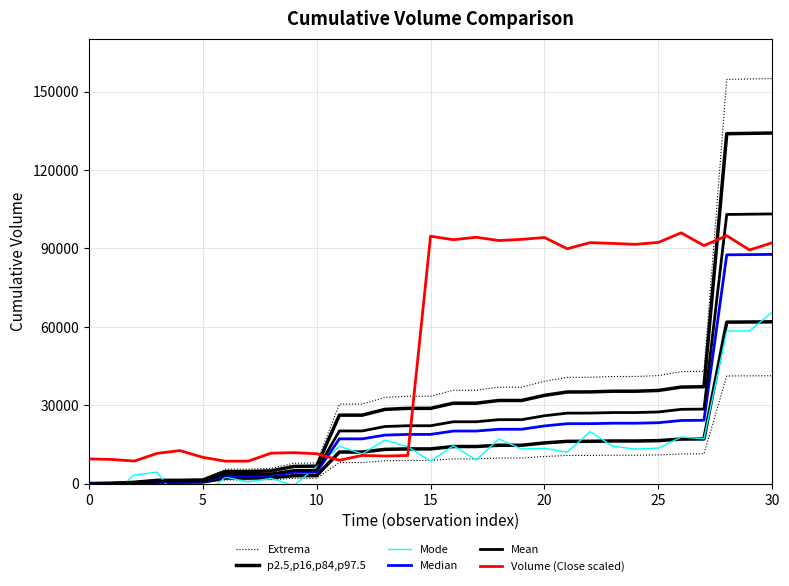

What is the average value of the Mean series?

24370.9